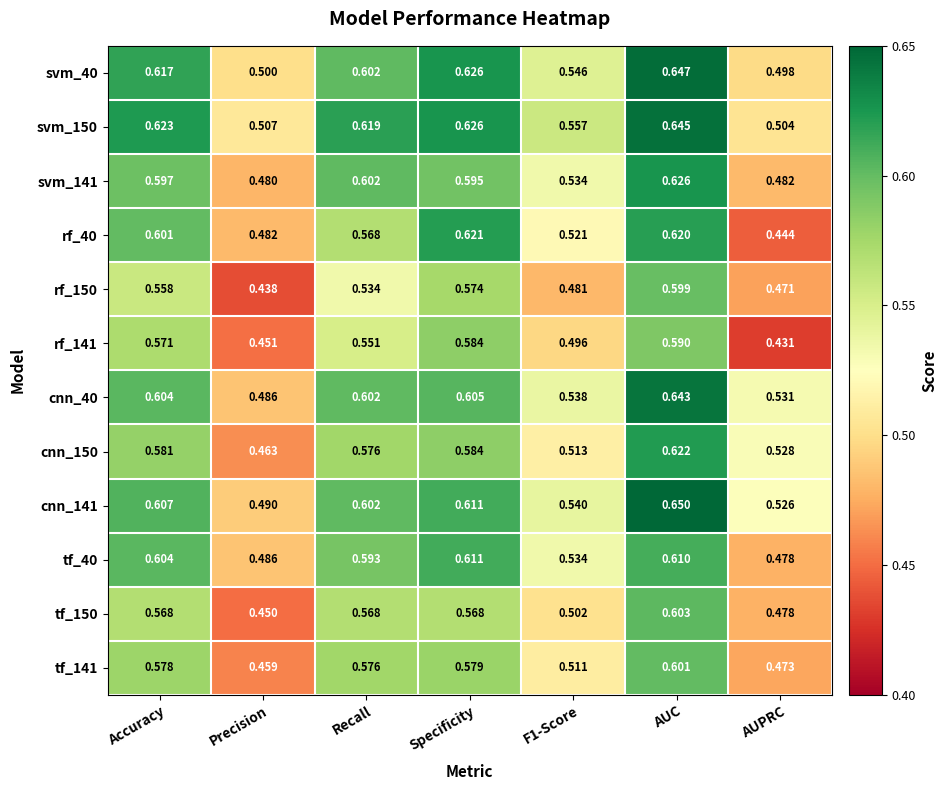

Where is rf_40 nearest to the value 0?

AUPRC